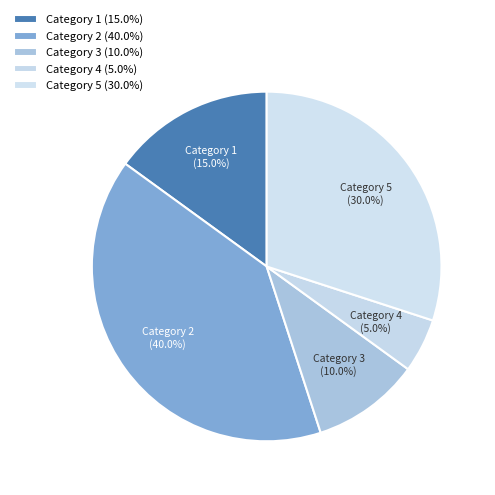

How much of the chart is everything except Category 5?

70.0%